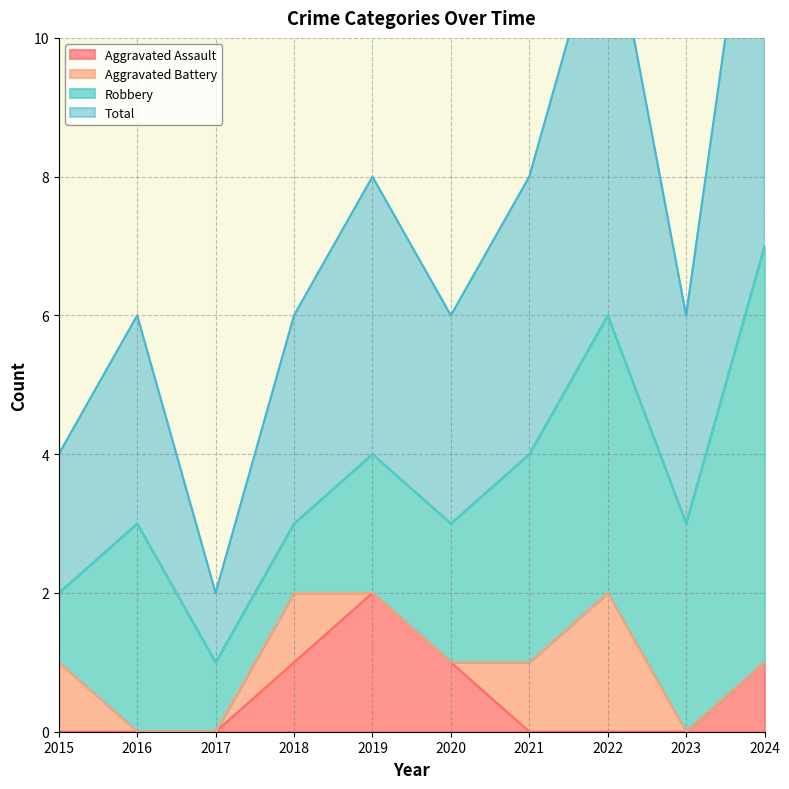

Which category has the highest value in the Aggravated Assault series?

2019